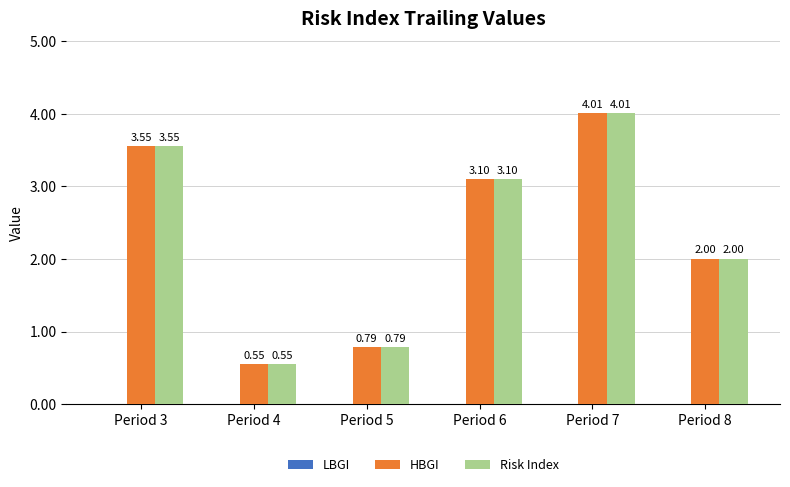

Is the value of HBGI at Period 5 greater than the value of Risk Index at Period 8?

No